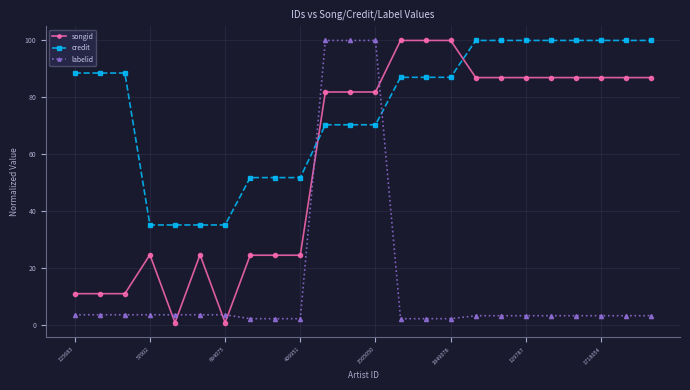

What is the highest value of the credit series?

100.0